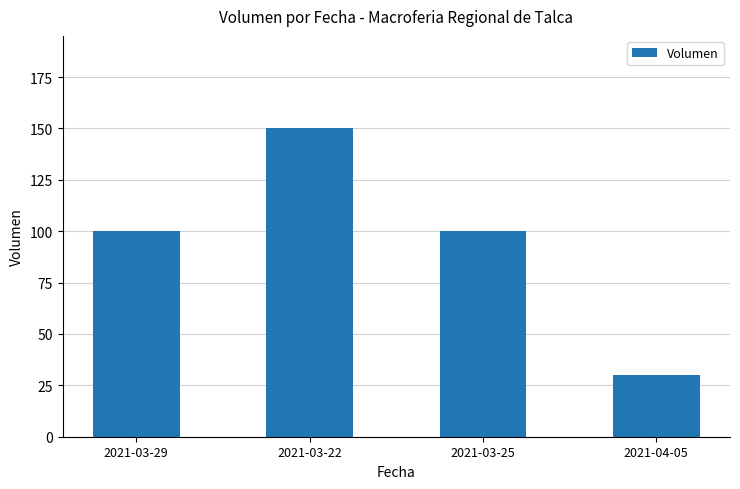

What is the greatest value displayed?

150